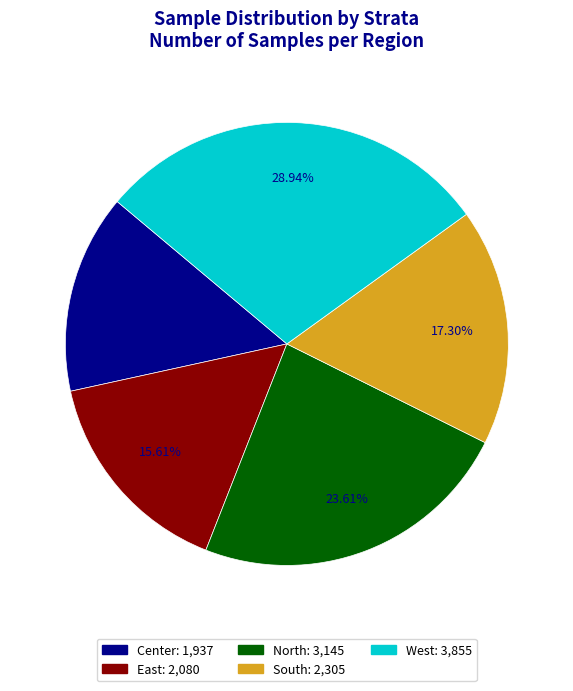

Which category has the biggest portion of the pie?

West